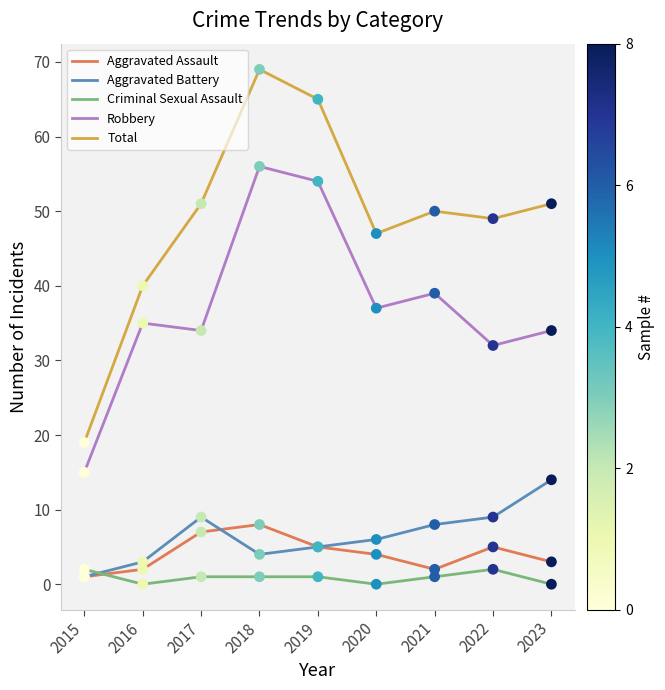

At which category is the sum across all series the highest?

2018